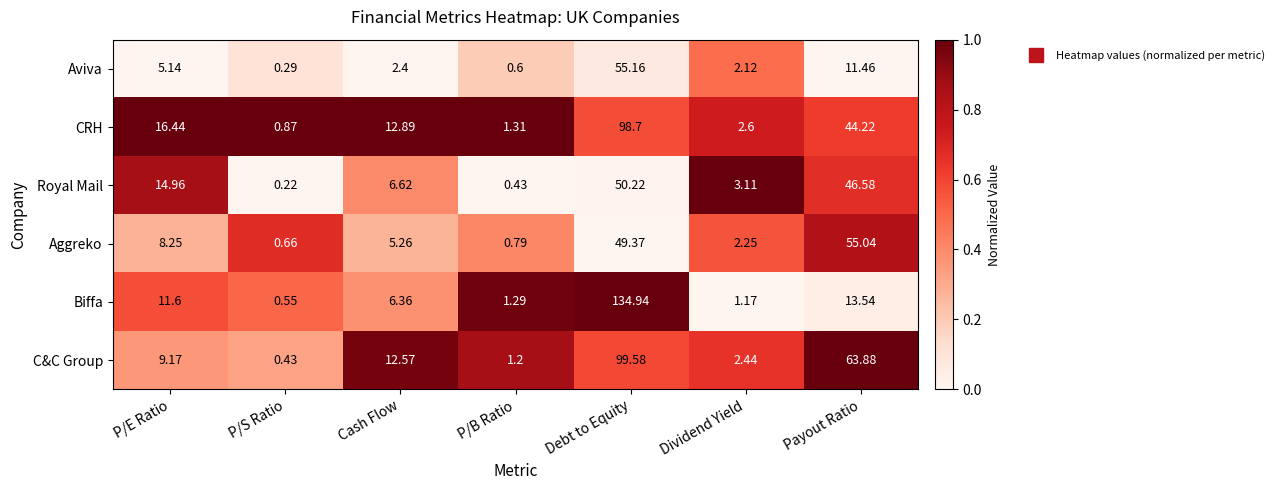

List the labels in order of Biffa value, largest first.

Debt to Equity, Payout Ratio, P/E Ratio, Cash Flow, P/B Ratio, Dividend Yield, P/S Ratio